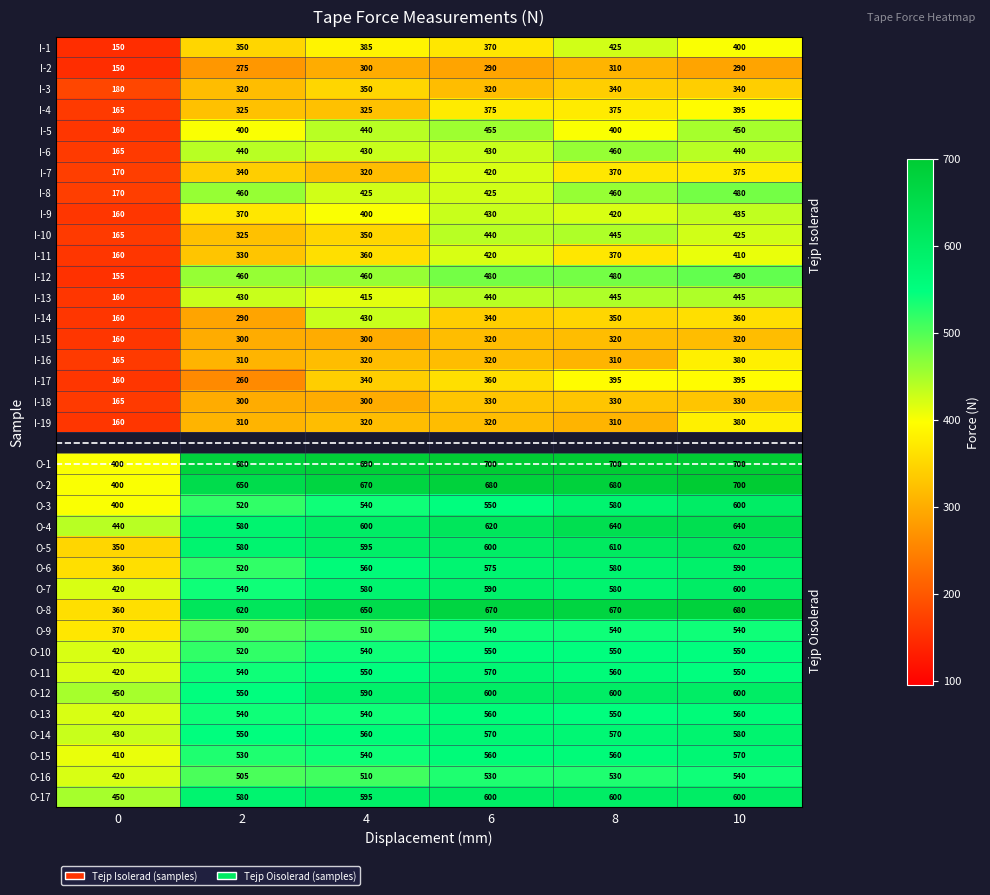

What is the difference between the maximum and minimum values in the I-1 series?

275